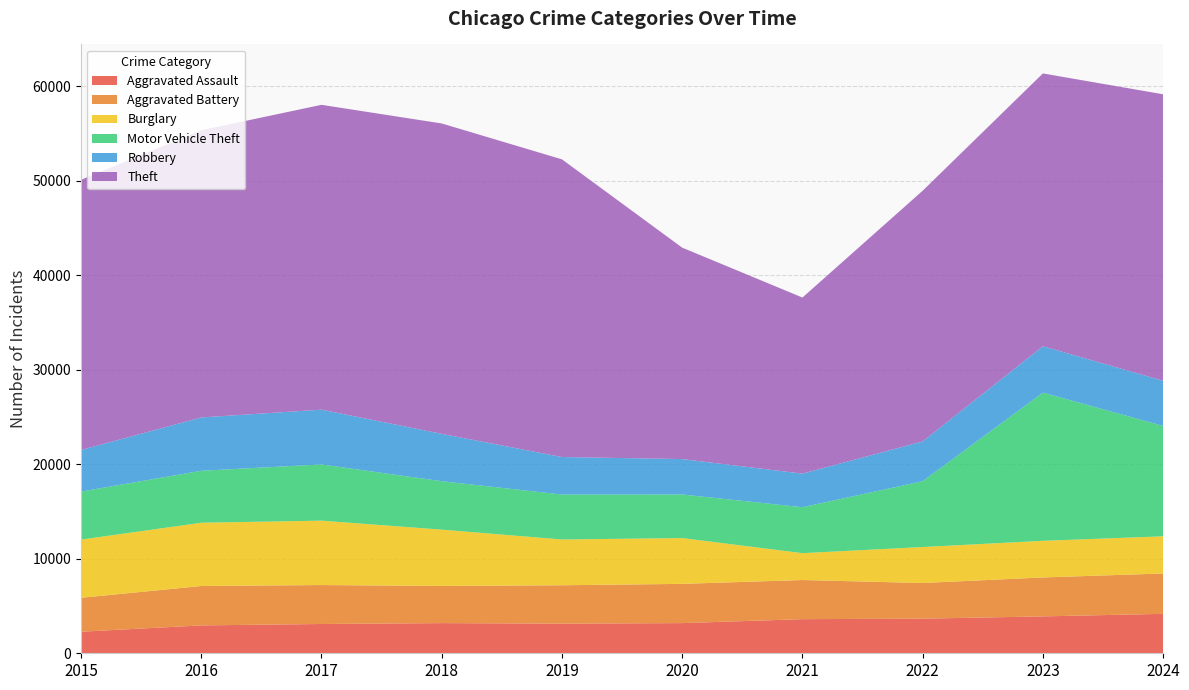

Reading left to right, extract all data points from this chart.

Aggravated Assault: 2015=2282	2016=2951	2017=3100	2018=3194	2019=3139	2020=3195	2021=3612	2022=3664	2023=3906	2024=4174
Aggravated Battery: 2015=3590	2016=4170	2017=4123	2018=3932	2019=4061	2020=4152	2021=4142	2022=3775	2023=4120	2024=4272
Burglary: 2015=6162	2016=6699	2017=6817	2018=5961	2019=4845	2020=4850	2021=2845	2022=3808	2023=3879	2024=3936
Motor Vehicle Theft: 2015=5083	2016=5498	2017=5948	2018=5127	2019=4757	2020=4611	2021=4862	2022=6967	2023=15684	2024=11684
Robbery: 2015=4400	2016=5644	2017=5799	2018=5010	2019=3970	2020=3748	2021=3555	2022=4211	2023=4911	2024=4781
Theft: 2015=28599	2016=30396	2017=32266	2018=32856	2019=31509	2020=22380	2021=18638	2022=26535	2023=28875	2024=30322